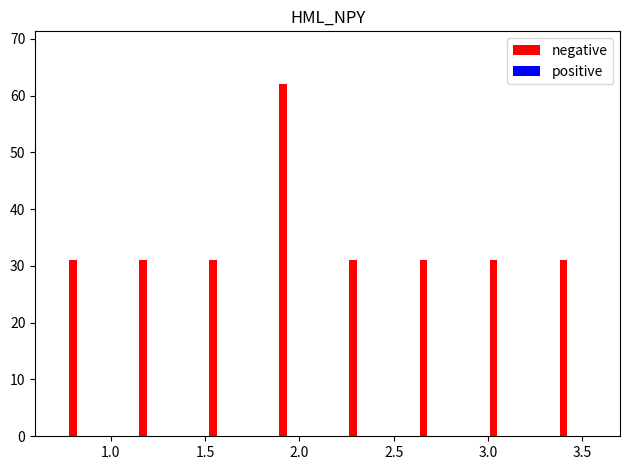

How many data points does each series have?

8